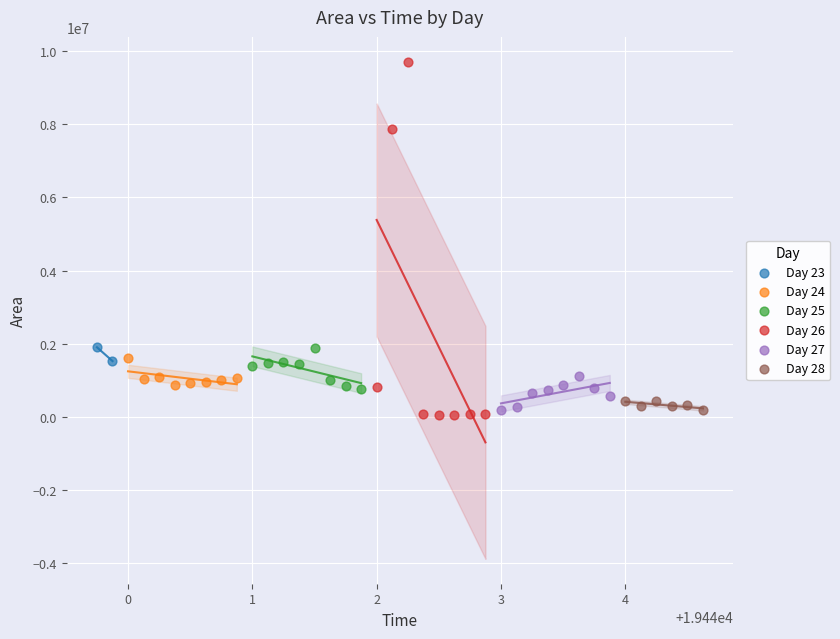

What are all the series names shown in the legend?

Day 23, Day 24, Day 25, Day 26, Day 27, Day 28